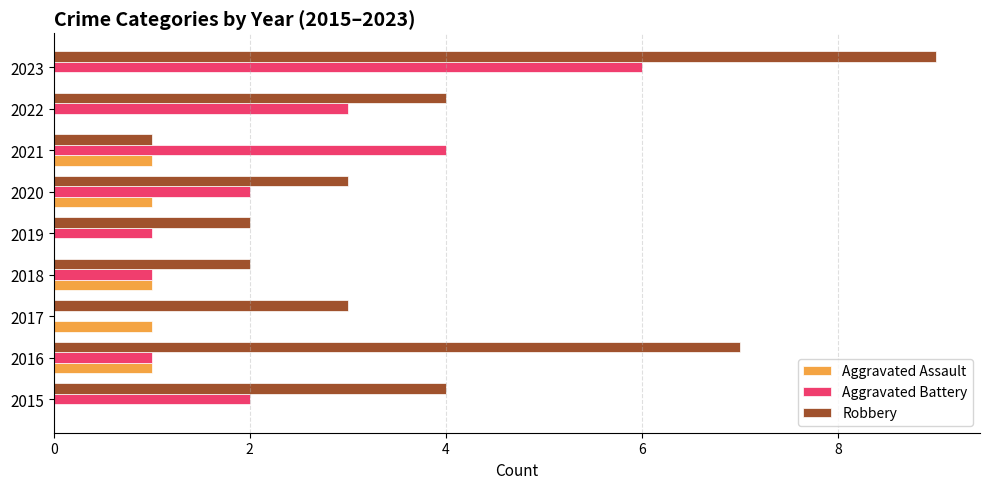

What is the maximum value shown in the chart?

9